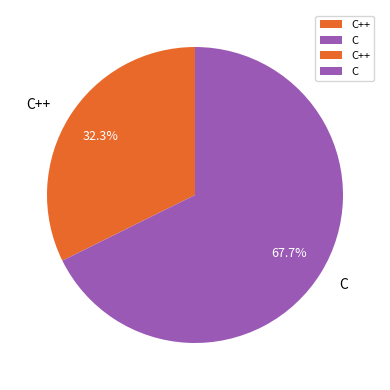

To the nearest percent, what percentage of the pie is C++?

32%